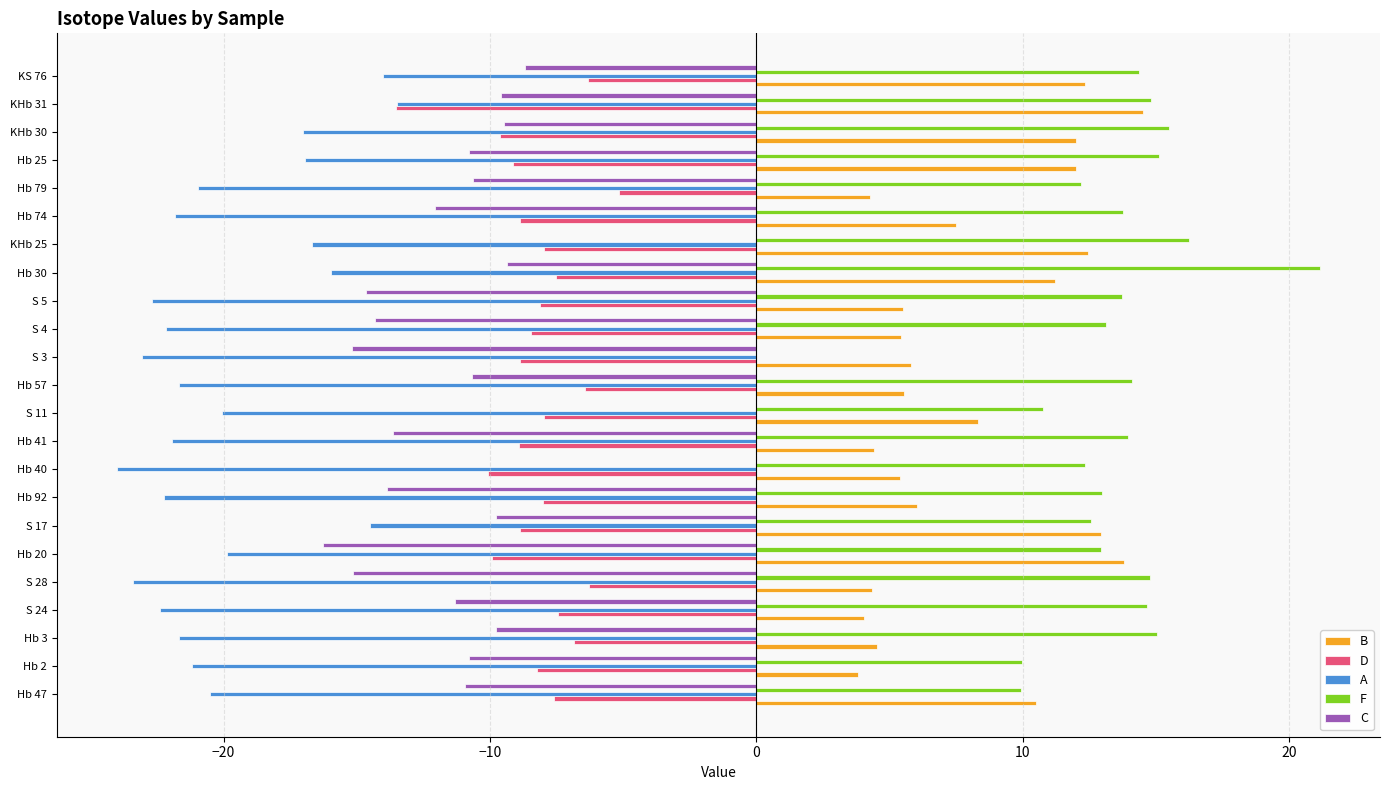

True or false: F has a value of 22.8 at S 24.

False